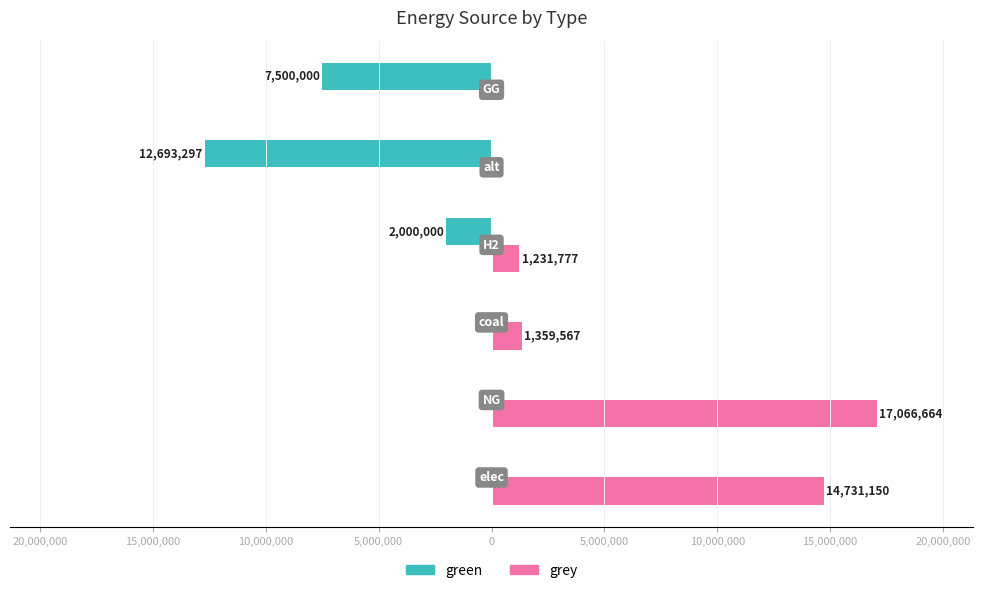

What are all the series names shown in the legend?

green, grey